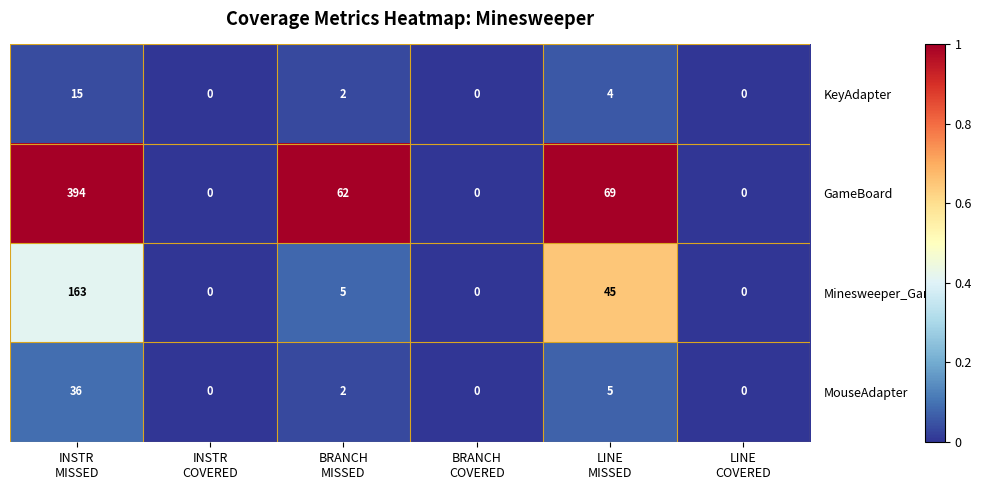

How many distinct data groups are displayed?

4